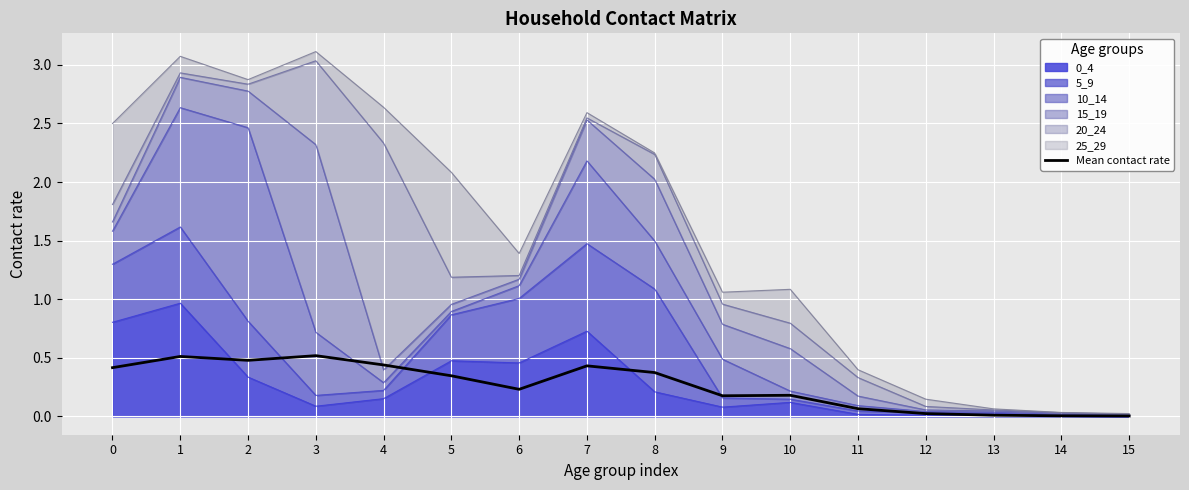

How many lines are shown in the chart?

1